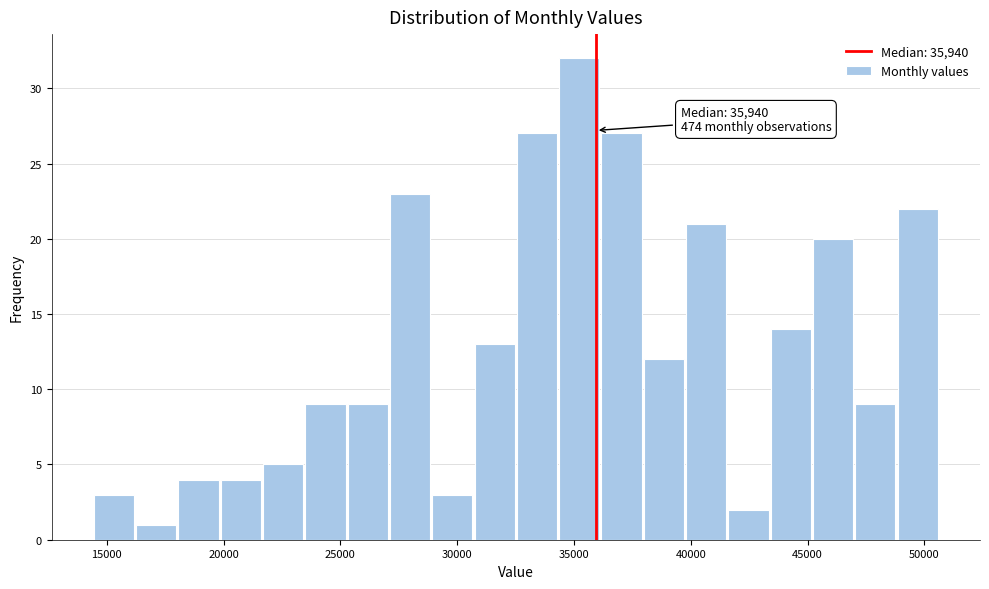

Around what value on the x-axis is the tallest bar? Give the approximate position of its centre, as read against the axis.

35000